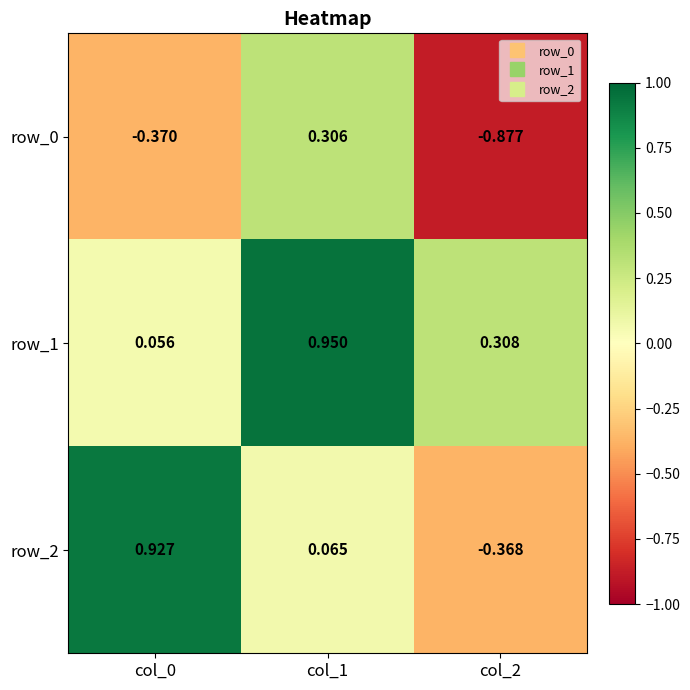

Is the value of row_2 at col_2 greater than the value of row_1 at col_1?

No